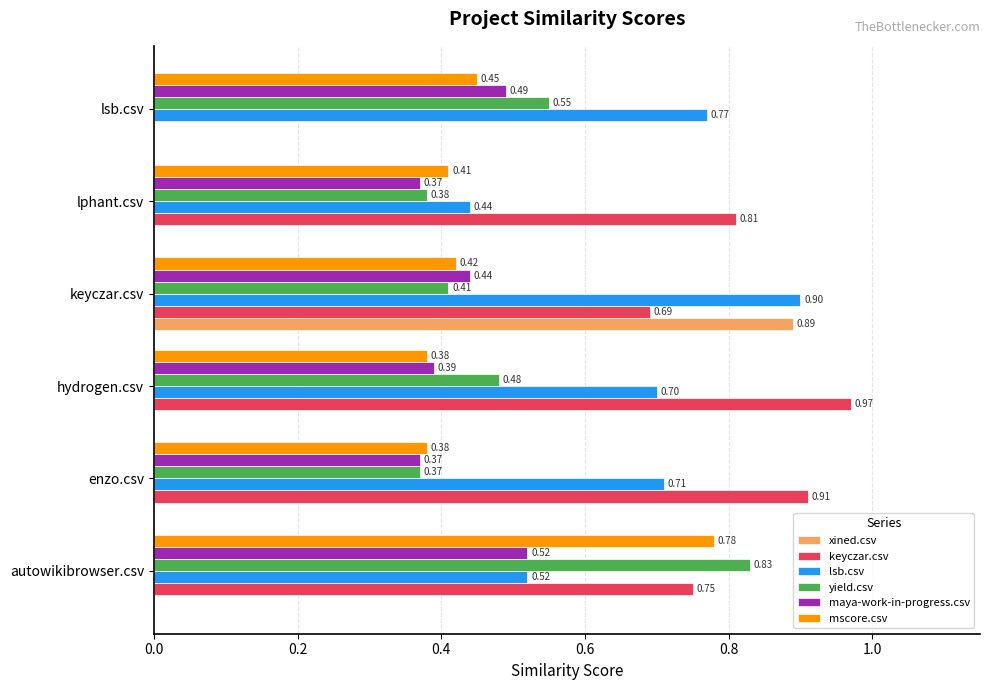

What is the sum of the yield.csv values at lsb.csv and lphant.csv?

0.9